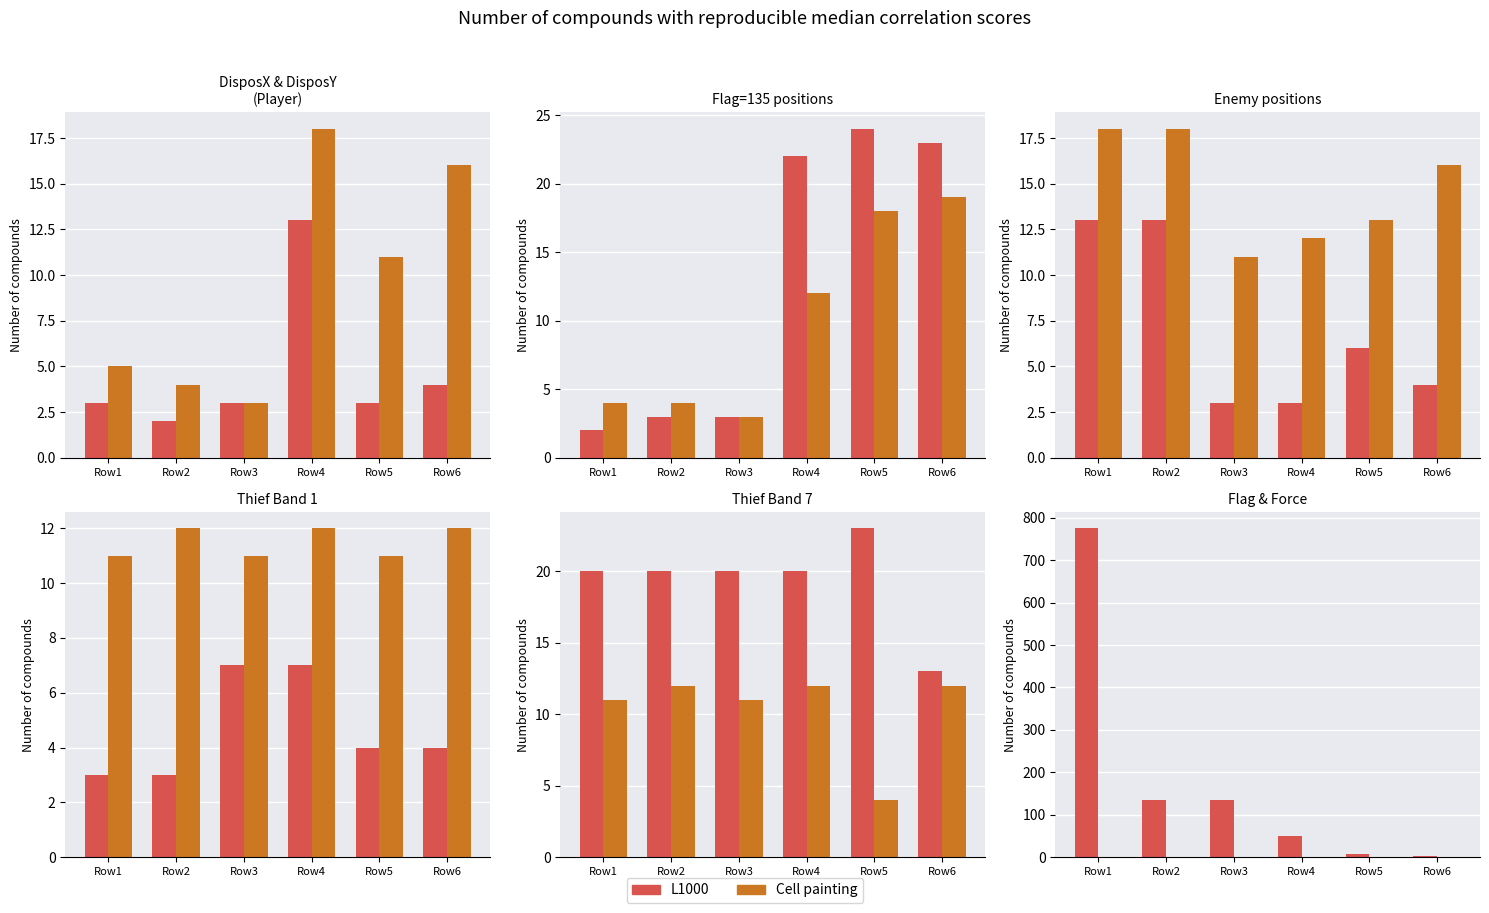

What is the maximum value shown in the chart?

775